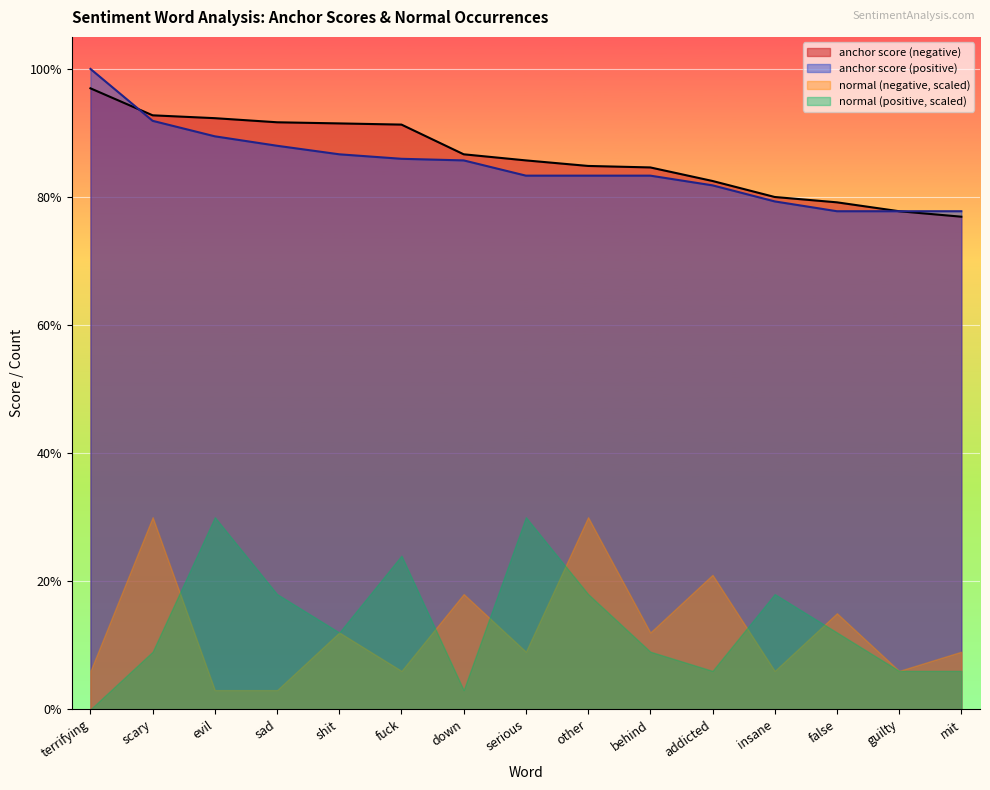

Reading left to right, what are all the values shown in this chart?

anchor score (negative): 1.0	0.9	0.9	0.9	0.9	0.9	0.9	0.9	0.8	0.8	0.8	0.8	0.8	0.8	0.8
anchor score (positive): 1.0	0.9	0.9	0.9	0.9	0.9	0.9	0.8	0.8	0.8	0.8	0.8	0.8	0.8	0.8